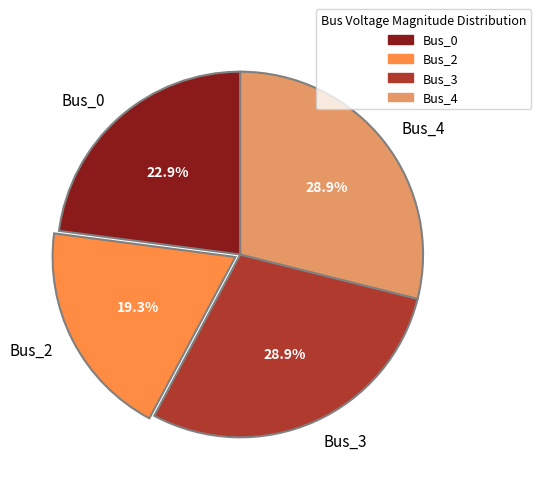

Count the number of slices in the pie.

4